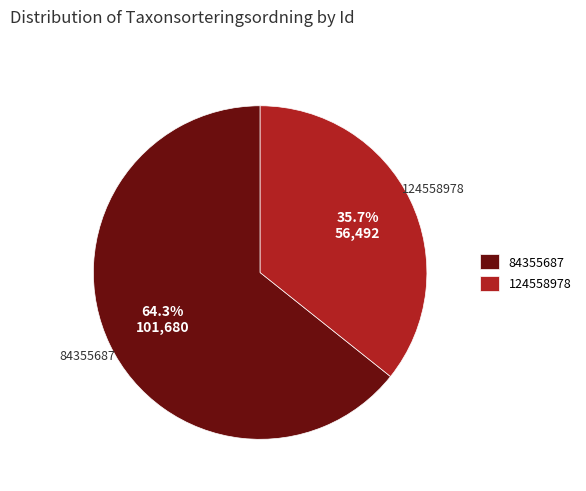

Which has a higher value, 84355687 or 124558978?

84355687